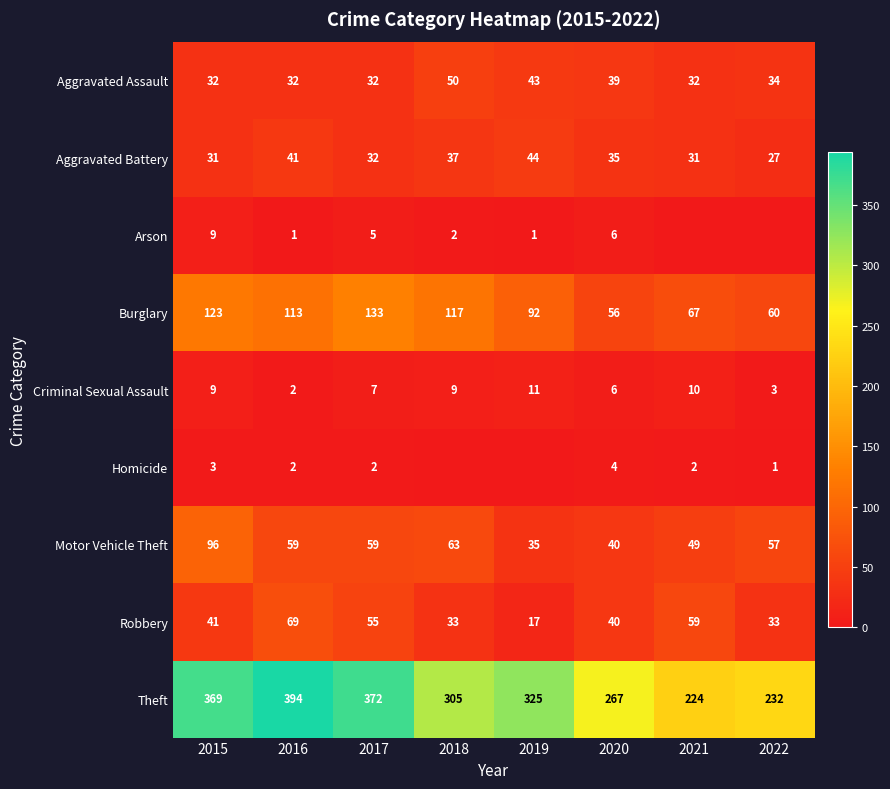

Read the Aggravated Battery value at 2017.

32